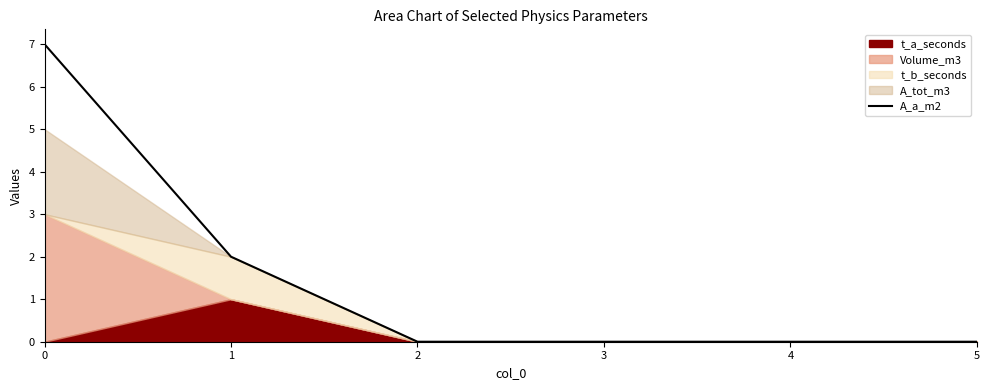

List the labels in order of value, smallest first.

2, 3, 4, 5, 1, 0